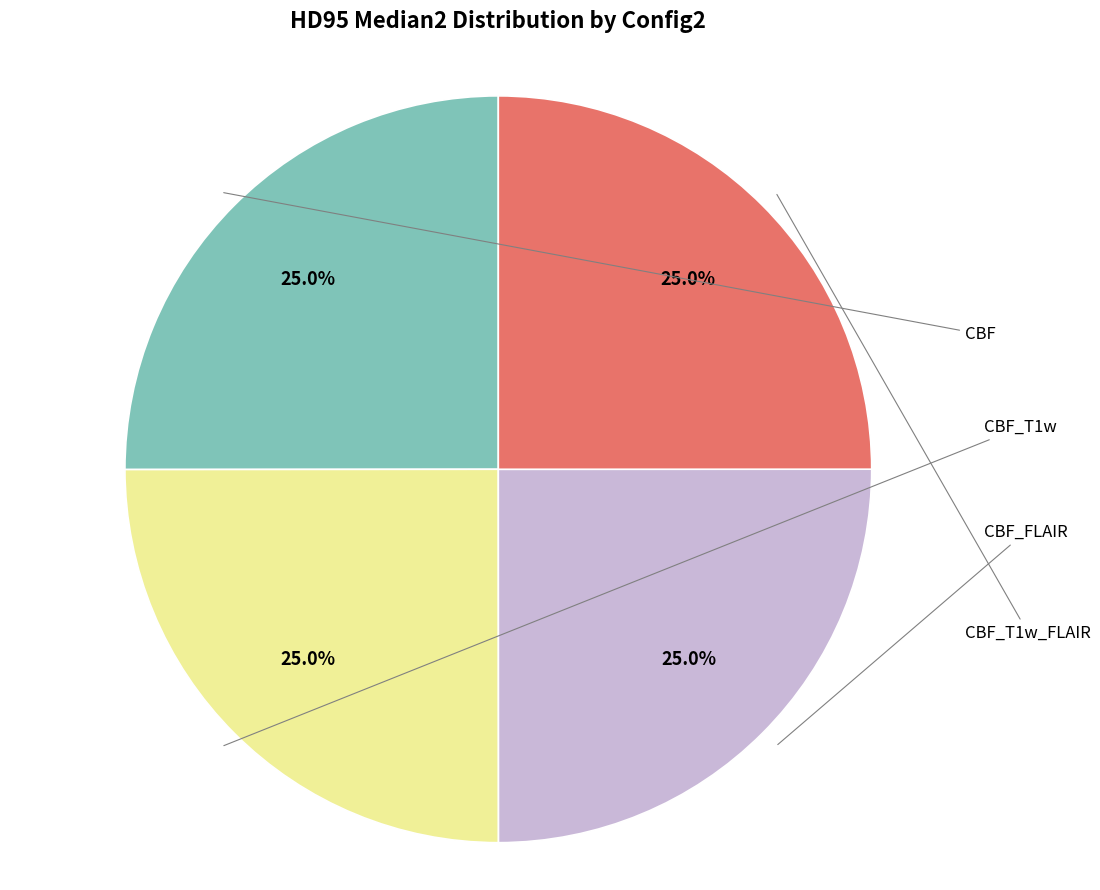

Count the number of slices in the pie.

4